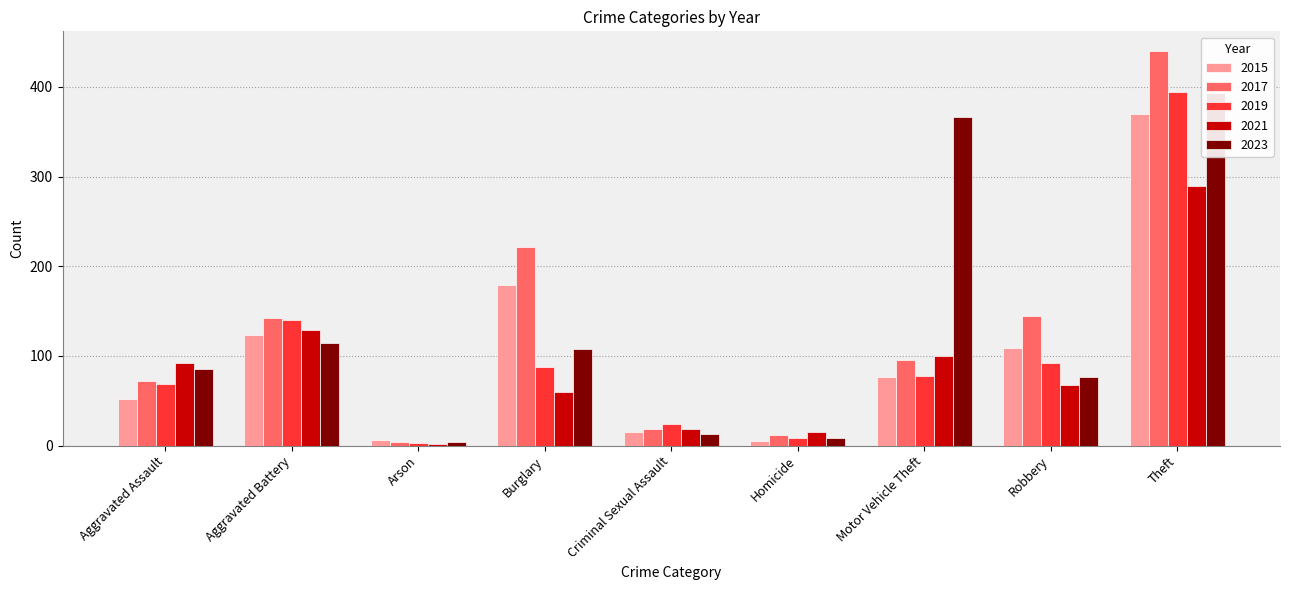

What is the total value across all series at Criminal Sexual Assault?

89